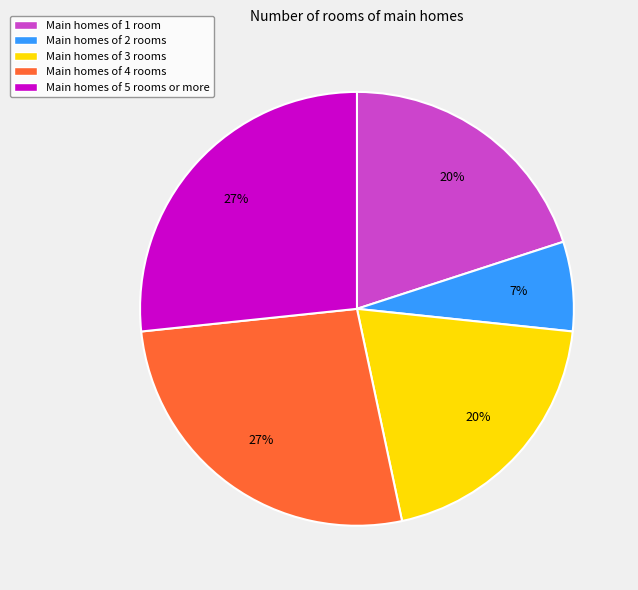

To the nearest percent, what is the difference between the largest and smallest slice percentages?

20%